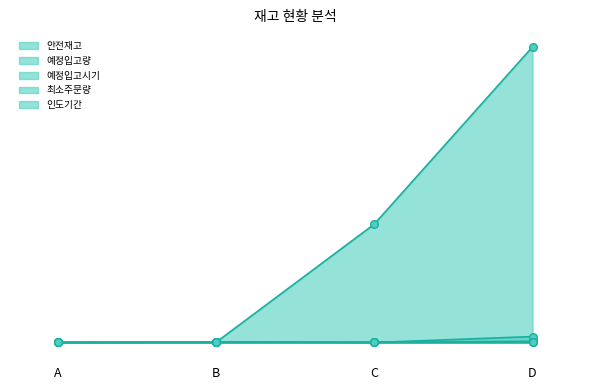

What are all the series names shown in the legend?

안전재고, 예정입고량, 예정입고시기, 최소주문량, 인도기간